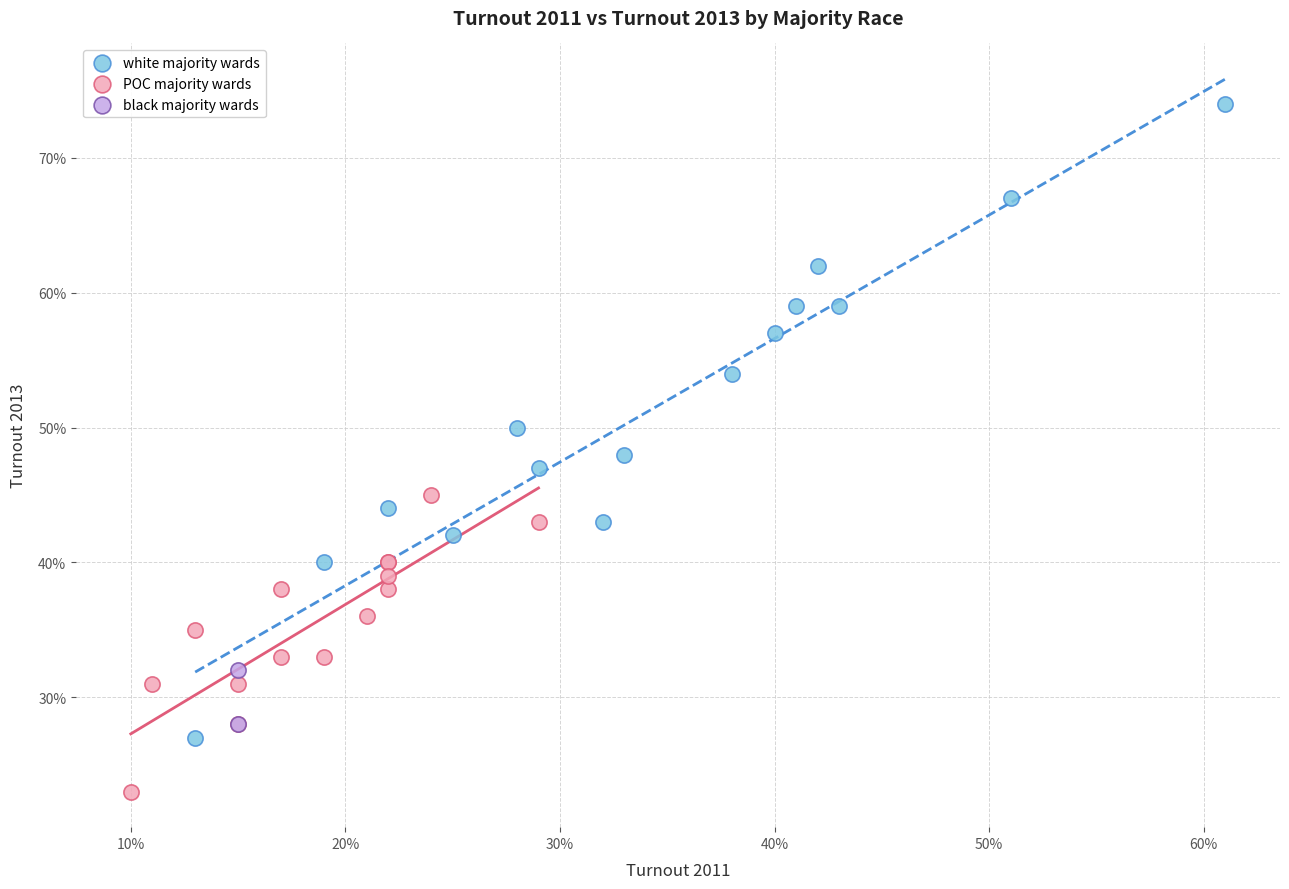

What are all the series names shown in the legend?

white majority wards, POC majority wards, black majority wards